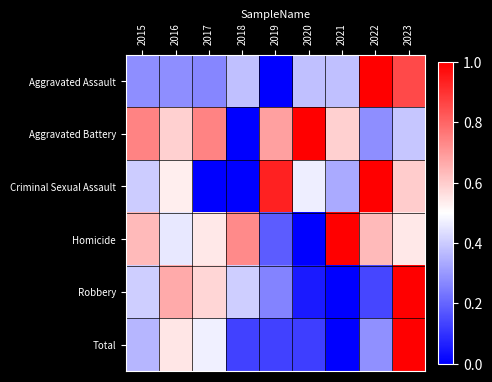

Reading right to left, transcribe all the data shown in this chart.

Aggravated Assault: 2023=0.9	2022=1.0	2021=0.4	2020=0.4	2019=0.0	2018=0.4	2017=0.3	2016=0.3	2015=0.3
Aggravated Battery: 2023=0.4	2022=0.3	2021=0.6	2020=1.0	2019=0.7	2018=0.0	2017=0.7	2016=0.6	2015=0.7
Criminal Sexual Assault: 2023=0.6	2022=1.0	2021=0.3	2020=0.5	2019=0.9	2018=0.0	2017=0.0	2016=0.5	2015=0.4
Homicide: 2023=0.5	2022=0.6	2021=1.0	2020=0.0	2019=0.2	2018=0.7	2017=0.5	2016=0.5	2015=0.6
Robbery: 2023=1.0	2022=0.1	2021=0.0	2020=0.1	2019=0.3	2018=0.4	2017=0.6	2016=0.7	2015=0.4
Total: 2023=1.0	2022=0.3	2021=0.0	2020=0.1	2019=0.1	2018=0.1	2017=0.5	2016=0.5	2015=0.4